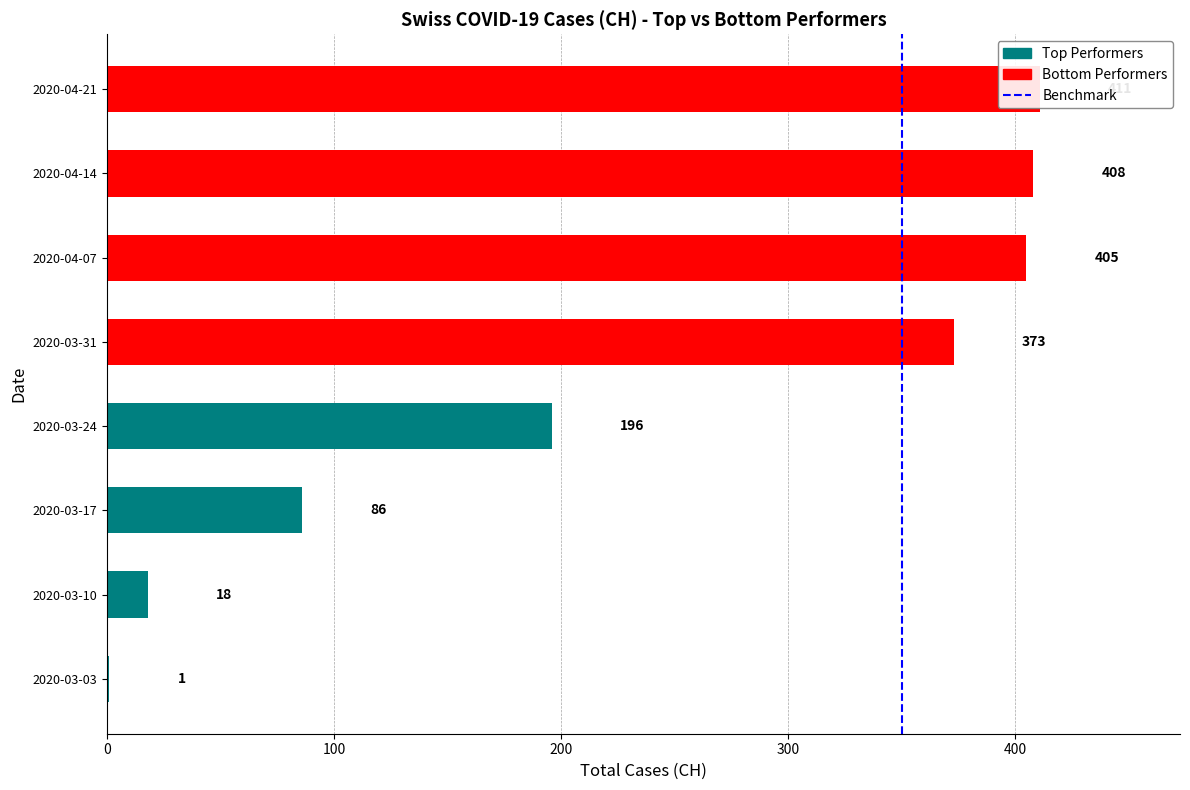

Between 2020-04-21 and 2020-03-17, which is larger?

2020-04-21